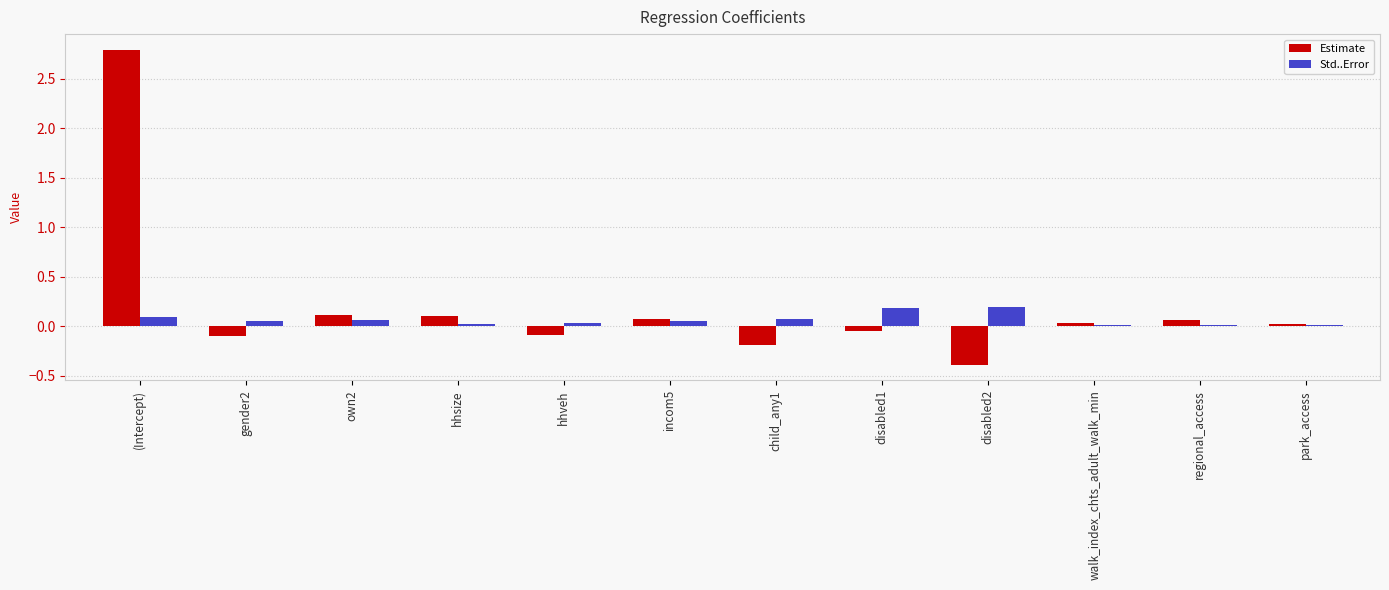

How many values in the Estimate series are below 0?

5